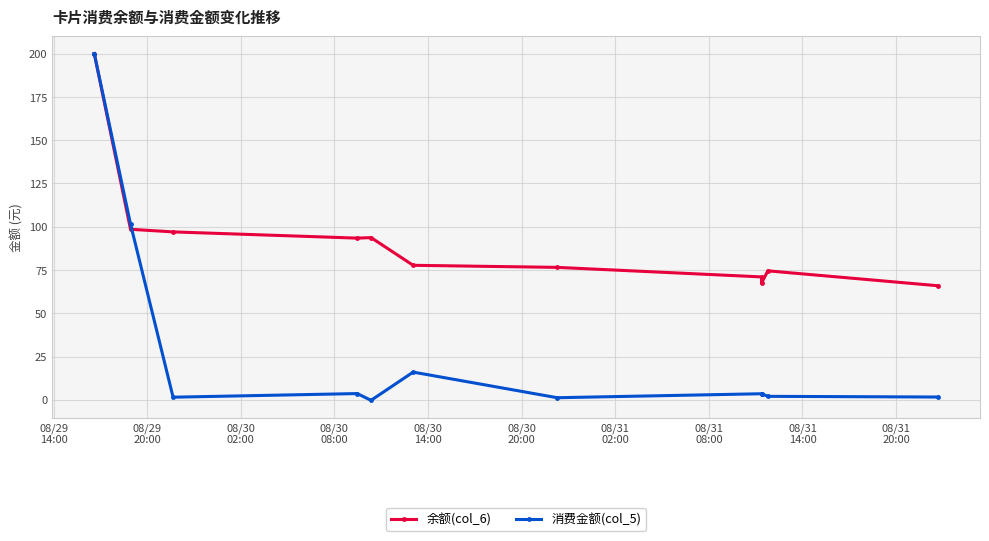

List the series in order of their overall mean, highest first.

余额(col_6), 消费金额(col_5)